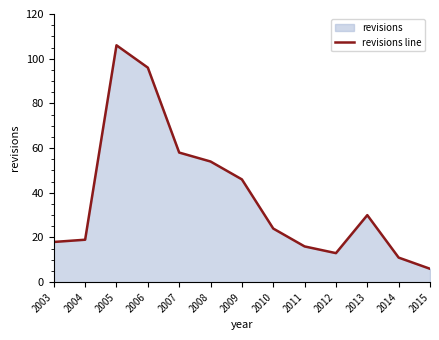

Where is the data nearest to the value 56?

2007